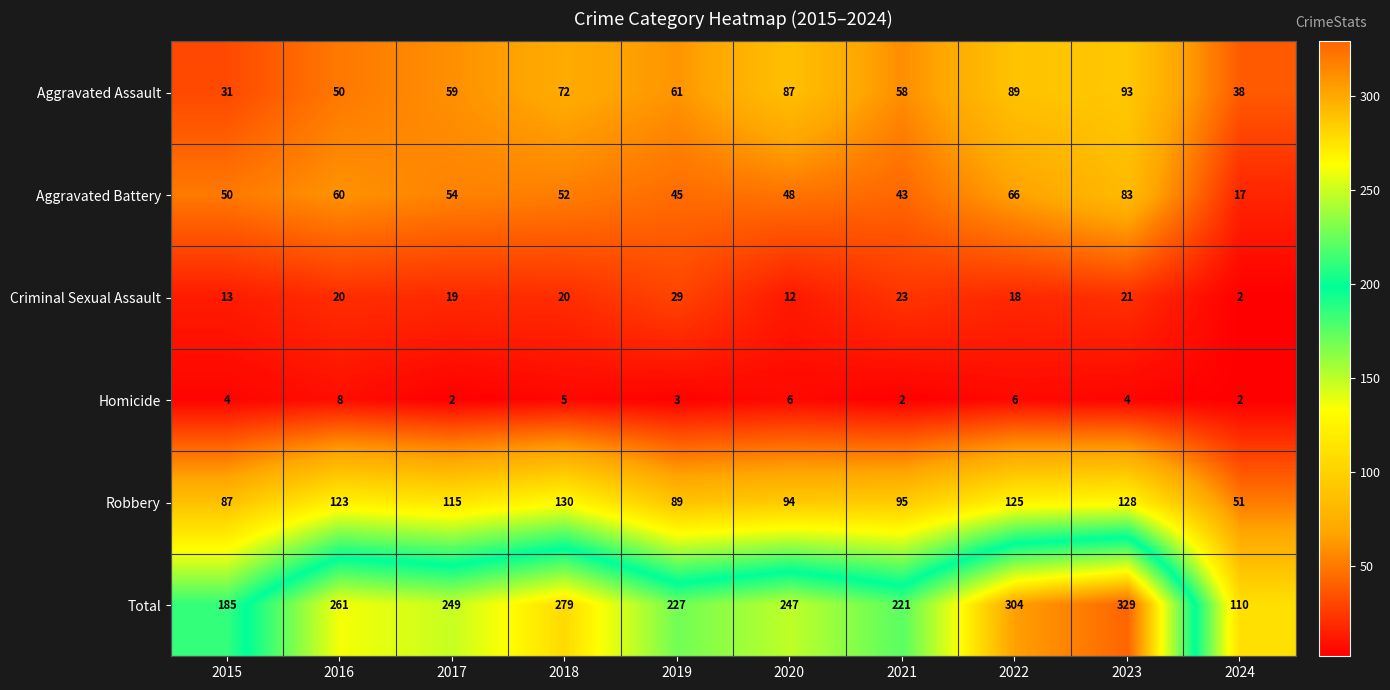

What is the highest value of the Total series?

329